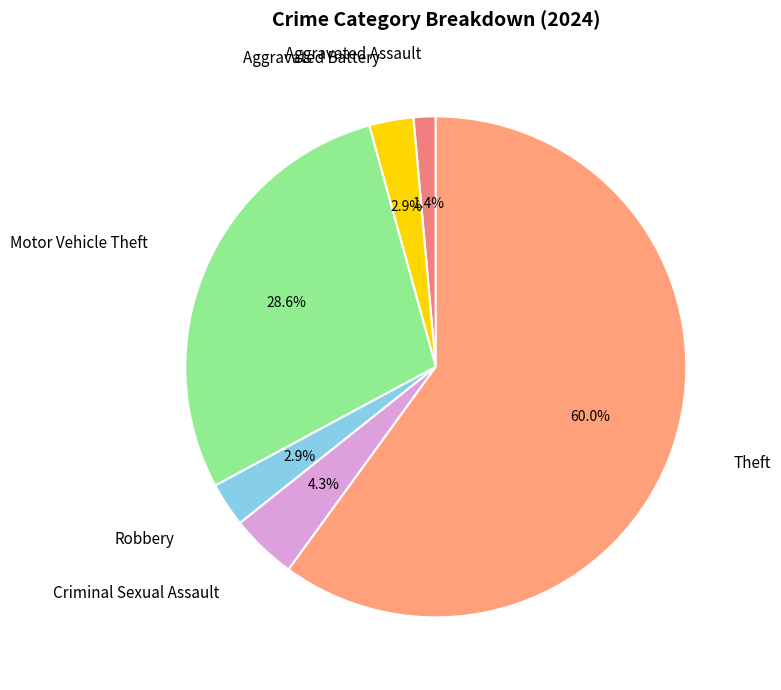

Is it true that Motor Vehicle Theft is 29% of the pie?

True